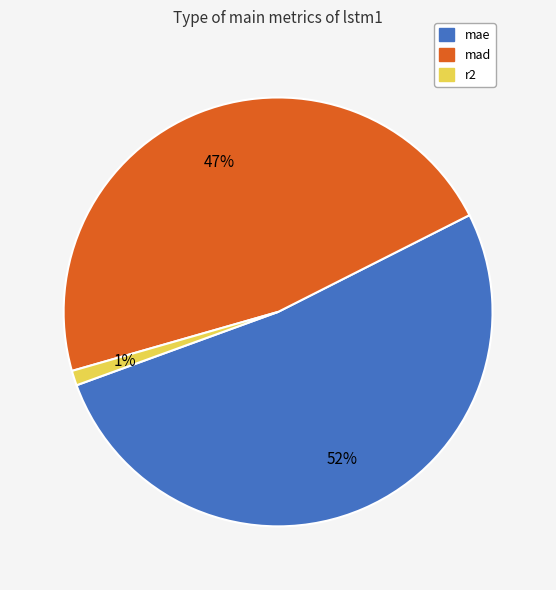

Count the number of slices in the pie.

3